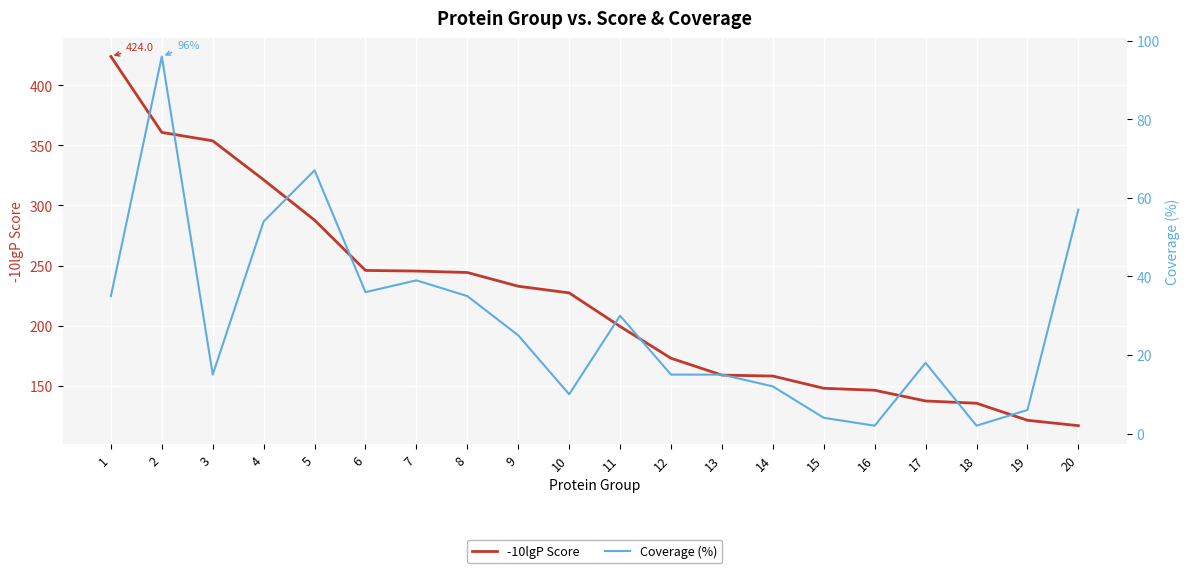

What are all the series names shown in the legend?

-10lgP Score, Coverage (%)